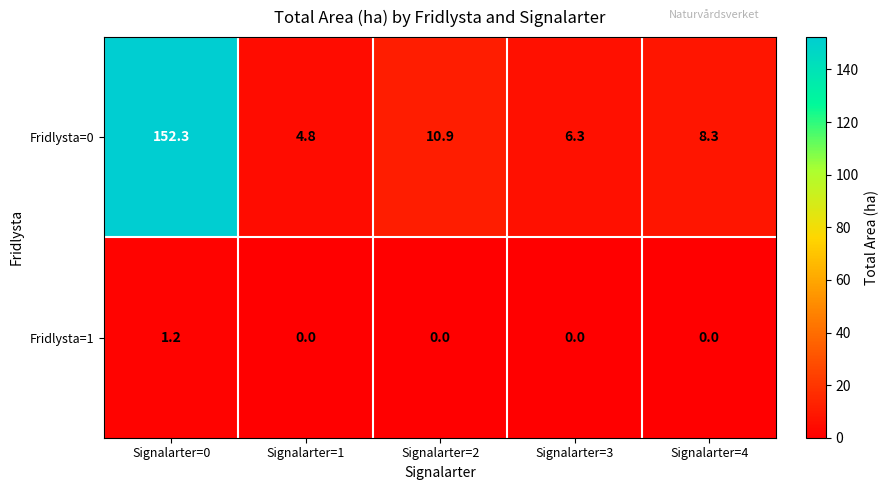

Which series changed the most between Signalarter=0 and Signalarter=1?

Fridlysta=0